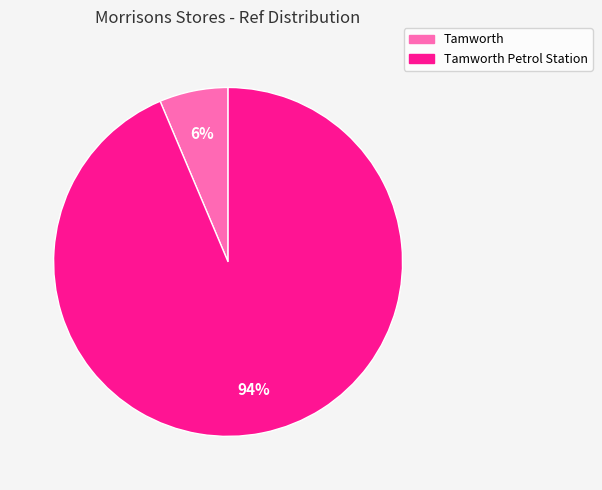

How many slices are in this pie chart?

2